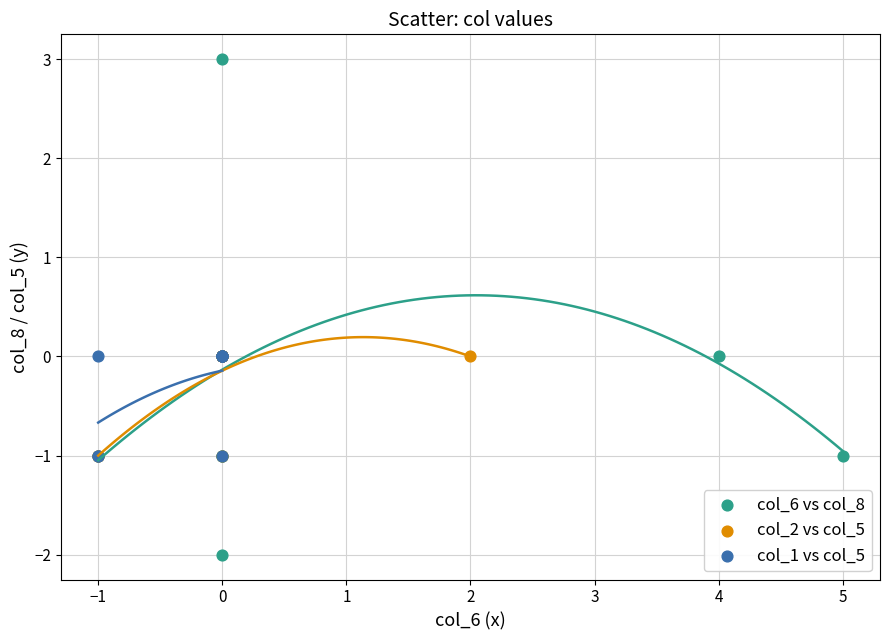

Which series has the largest Y range (max minus min)?

col_6 vs col_8